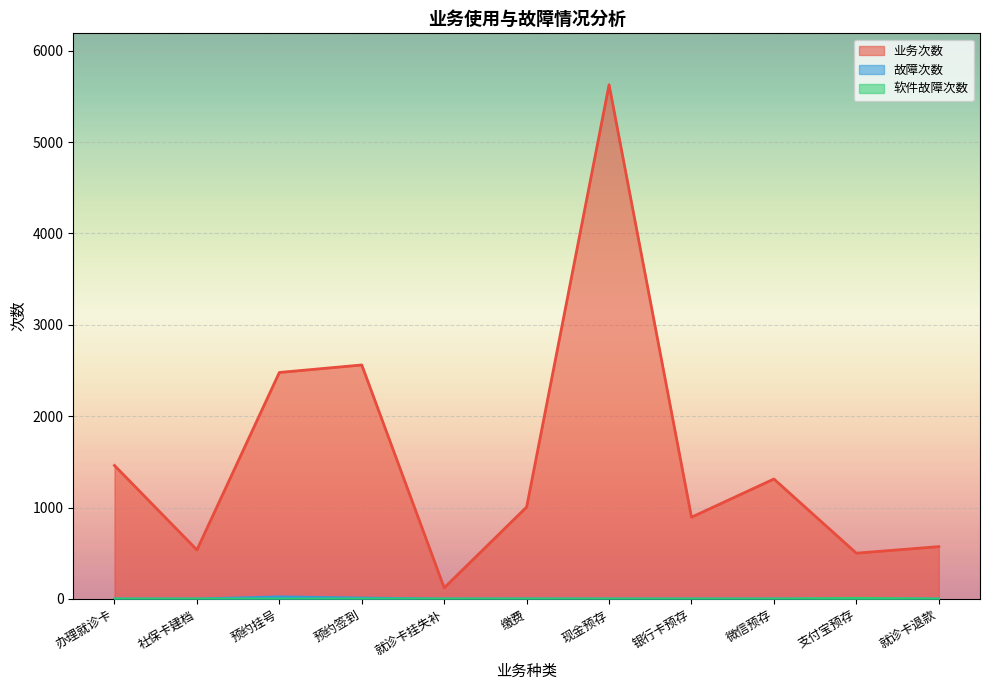

Reading left to right, extract all data points from this chart.

业务次数: 1461	537	2479	2561	122	1006	5628	895	1313	501	573
故障次数: 0	0	23	10	0	1	0	0	0	0	0
软件故障次数: 0	0	0	0	0	0	0	0	0	7	0